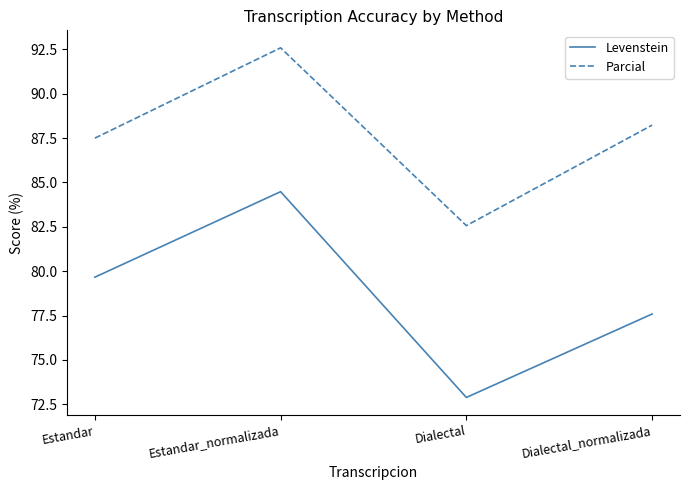

At which label is Parcial closest to 87?

Estandar